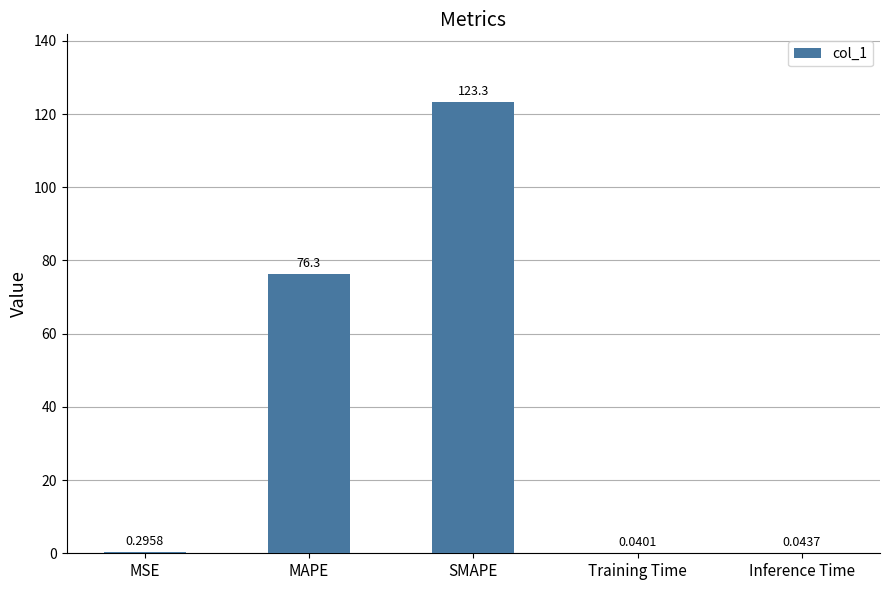

Is it true that the value at SMAPE is 123.3?

True